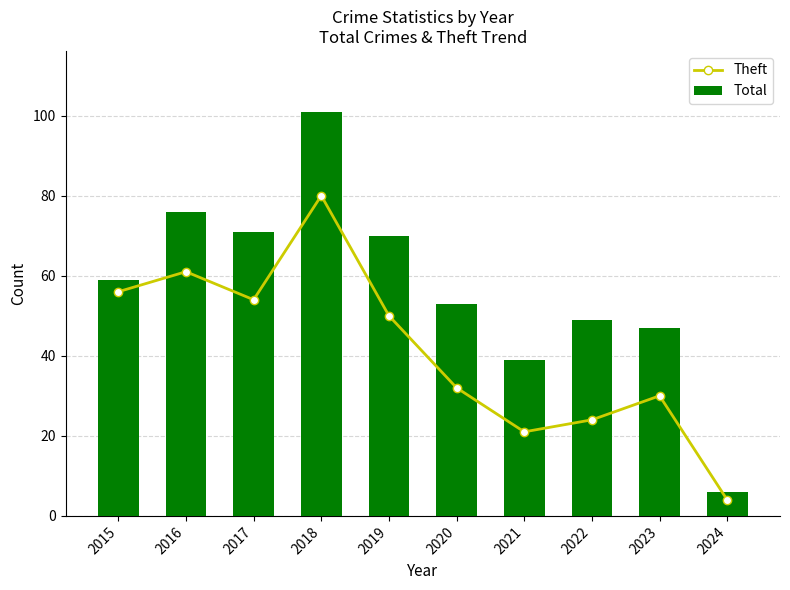

Is it true that Theft equals 56 at 2015?

True